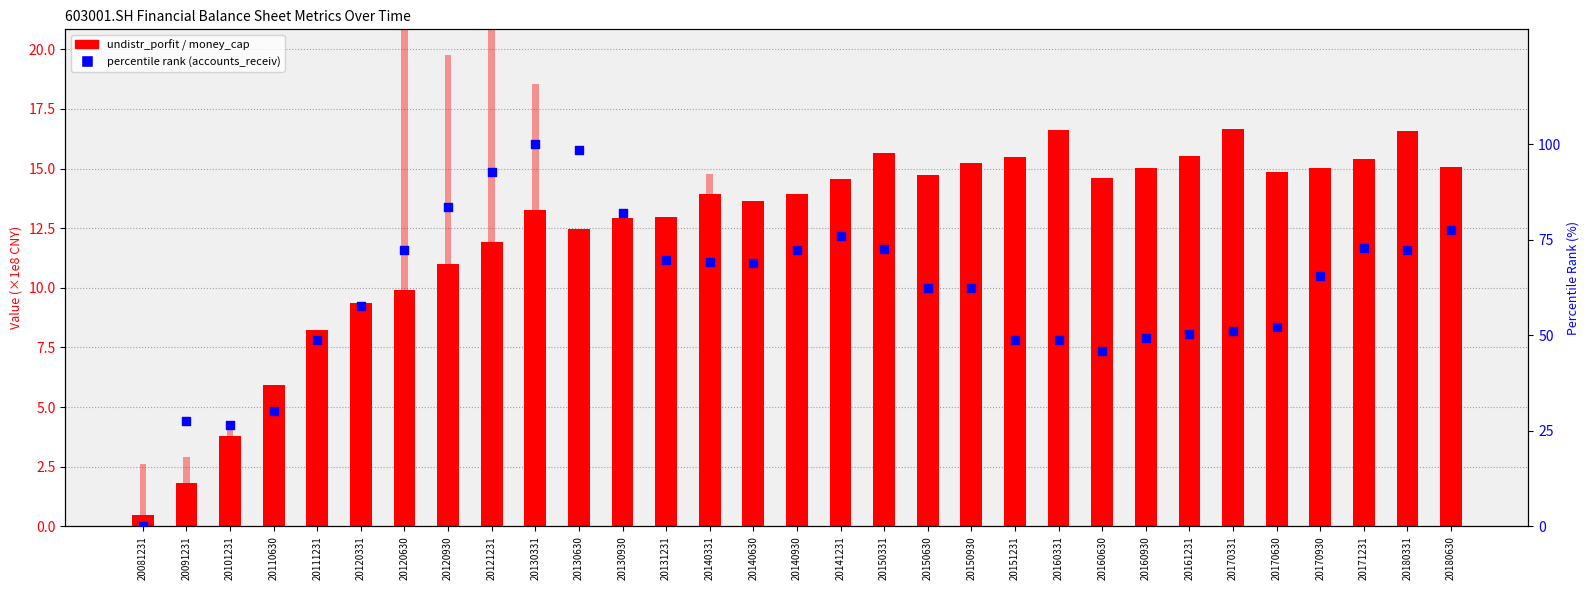

Which series contains the lowest Y value?

percentile rank (accounts_receiv)